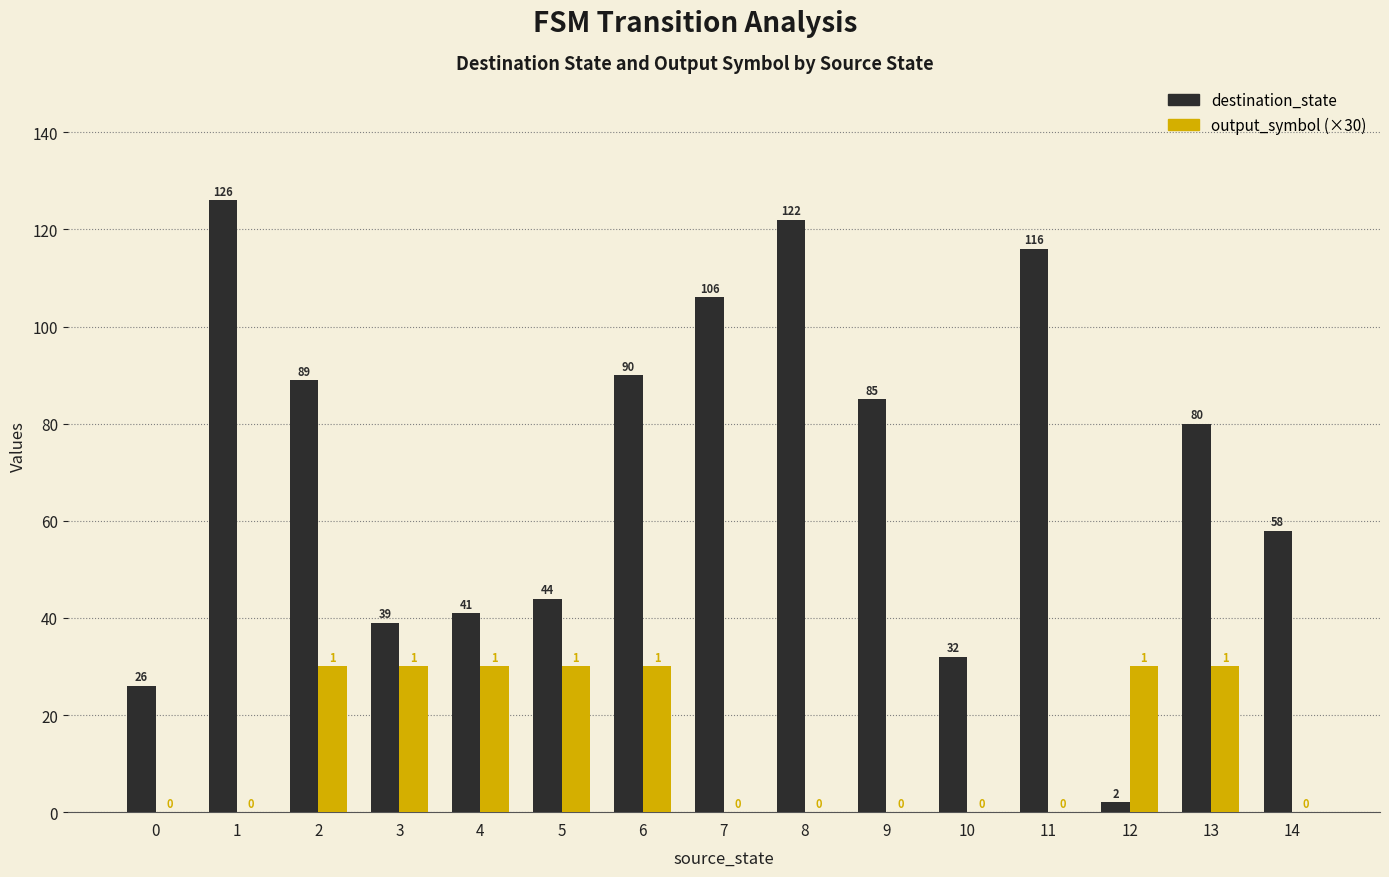

At which label is destination_state closest to 64?

14